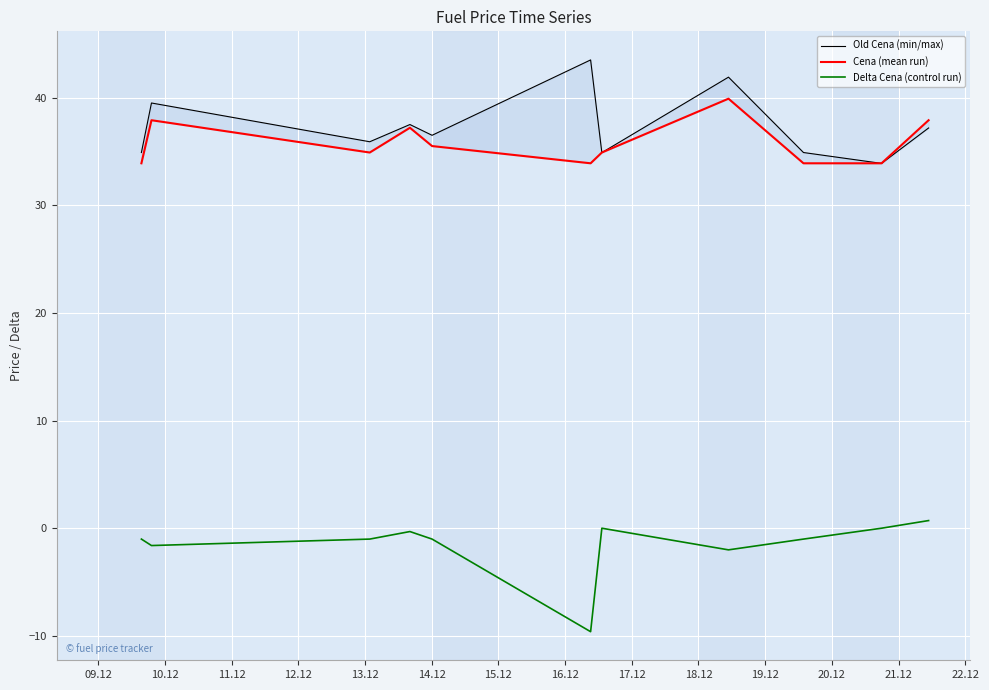

What is the lowest value of the Delta Cena (control run) series?

-9.6